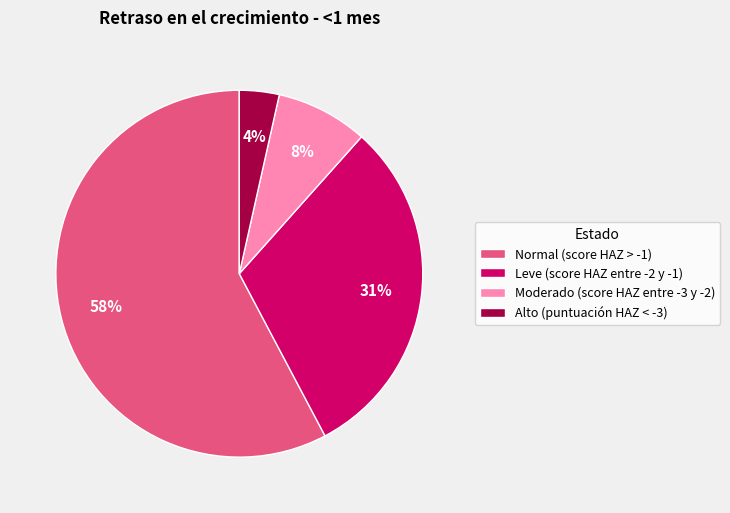

Do Alto (puntuación HAZ < -3) and Moderado (score HAZ entre -3 y -2) together represent more than half of the pie?

No